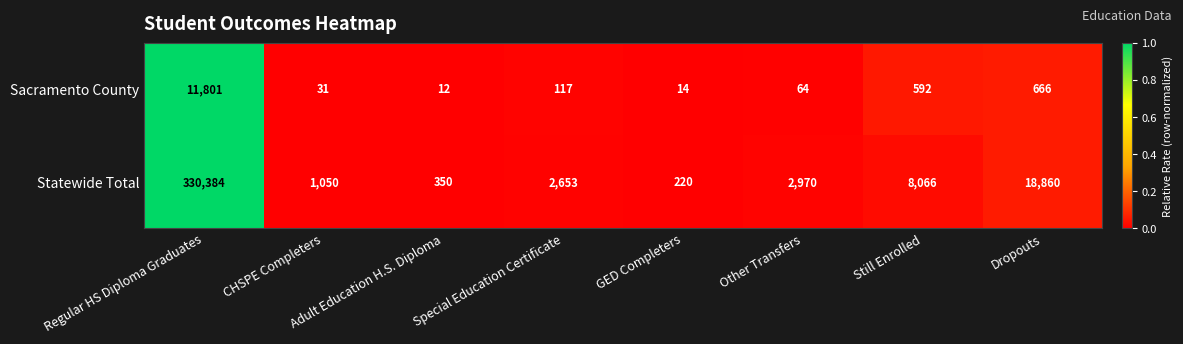

What is the difference between the maximum and minimum values in the Statewide Total series?

330164